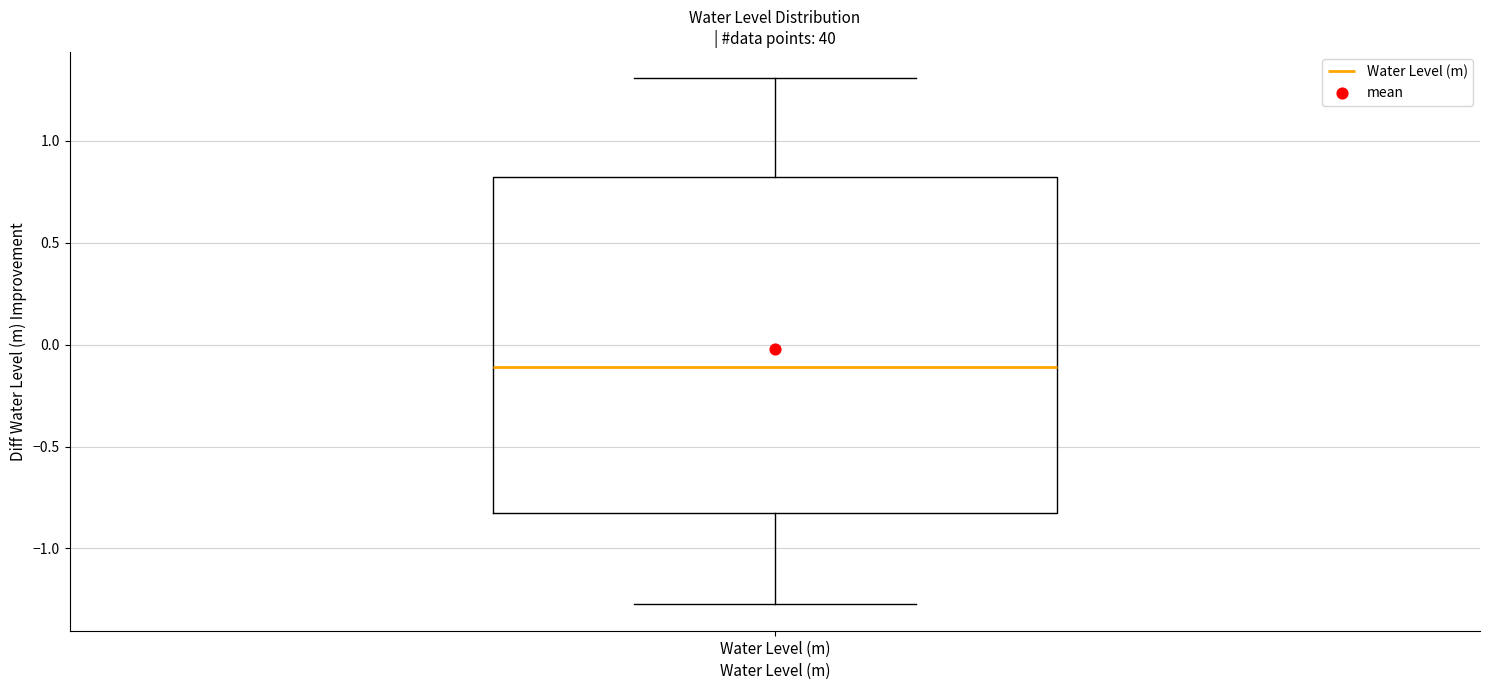

Where is the upper edge of the box for Water Level (m) on the y-axis? The values are not printed on the chart, so give them approximately, as read against the axis.

0.80